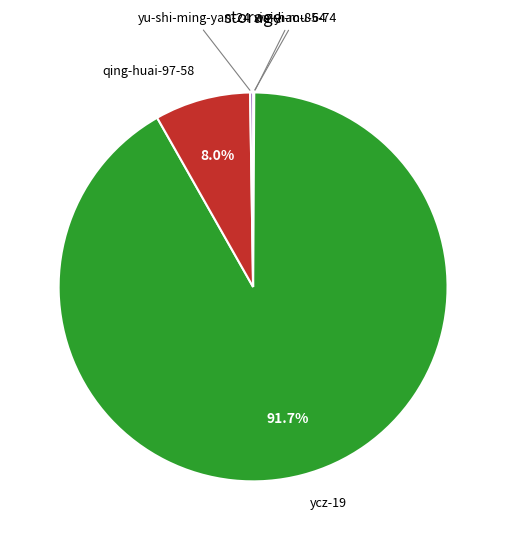

To the nearest percent, what portion does qing-huai-97-58 represent?

8%